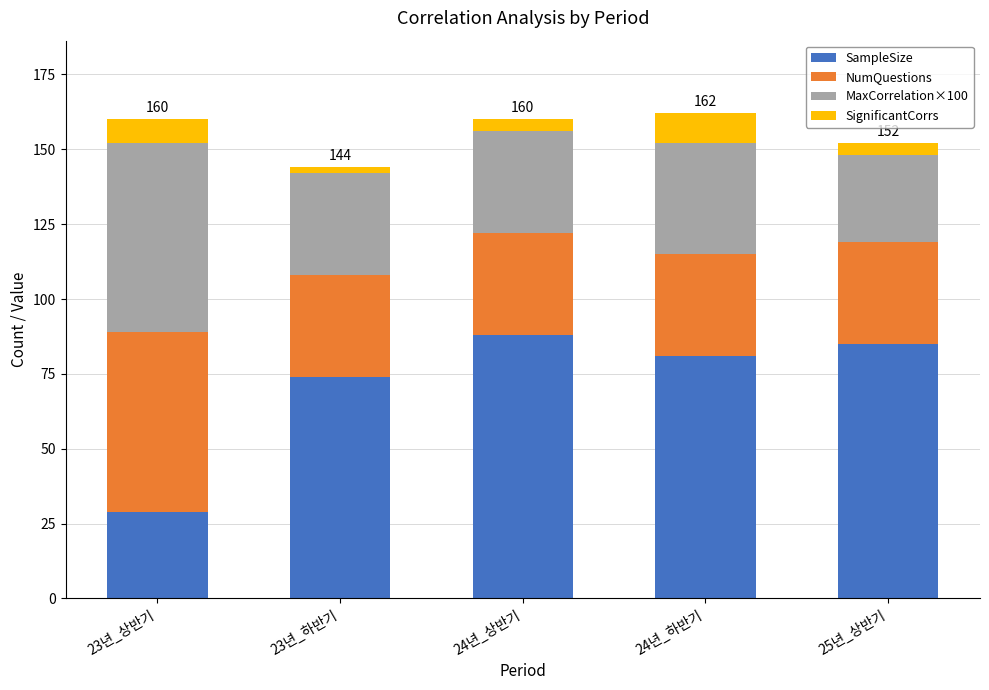

What is the highest value of the SampleSize series?

88